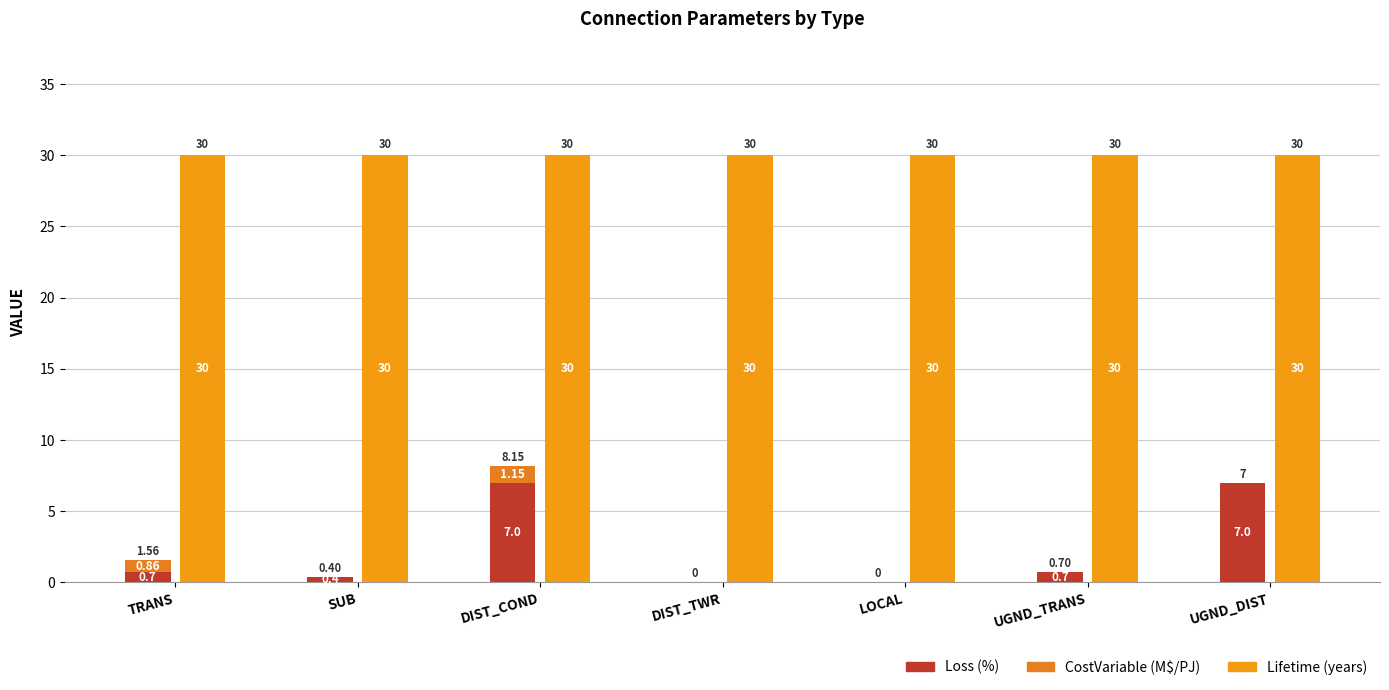

Which series has the largest total across all categories?

Lifetime